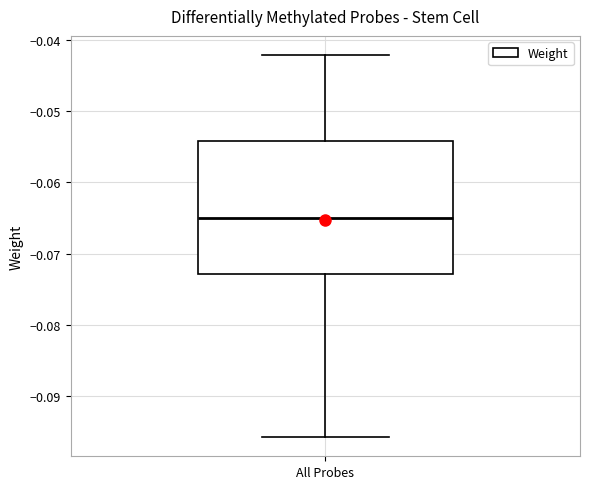

Where does the median line of the box for All Probes sit on the y-axis? The values are not printed on the chart, so give them approximately, as read against the axis.

-0.065